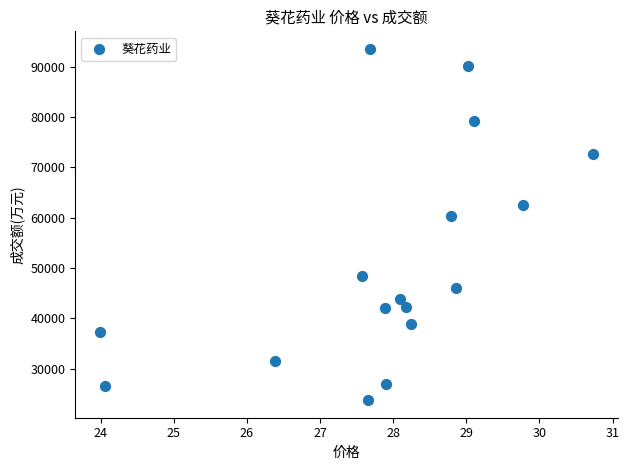

What Y value in the scatter plot is closest to 58632?

60357